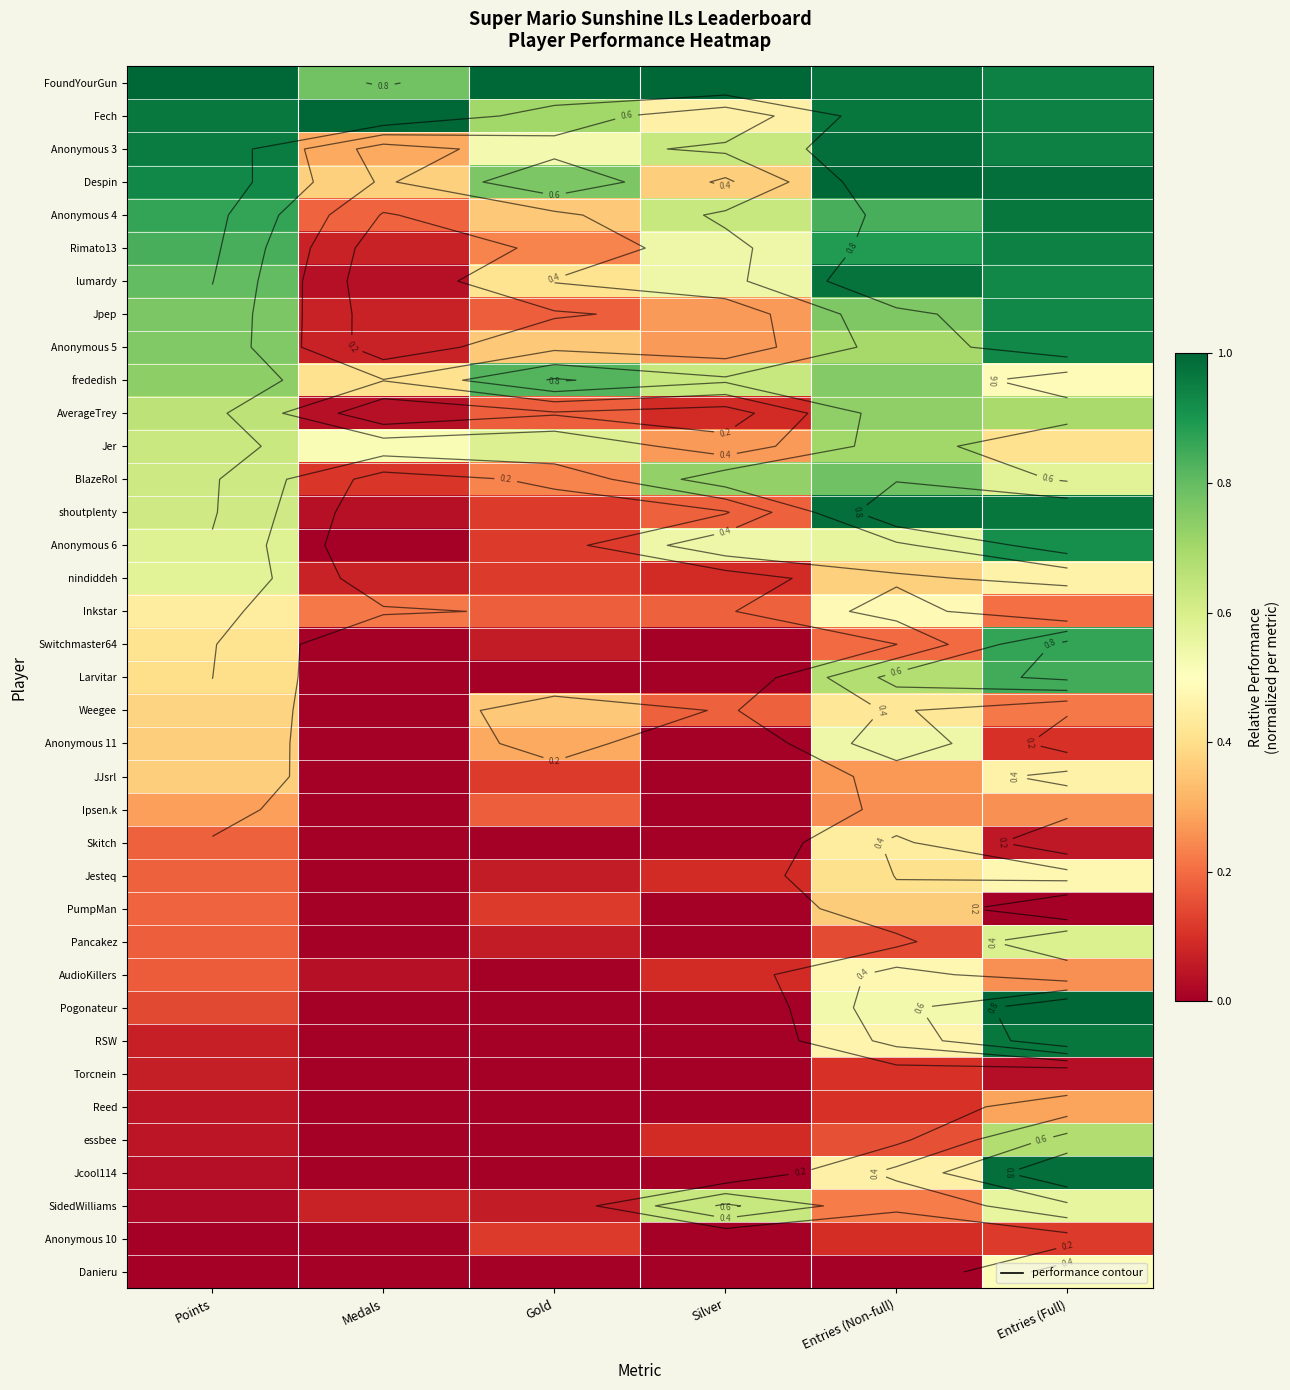

What is the average value of the Jpep series?

0.5